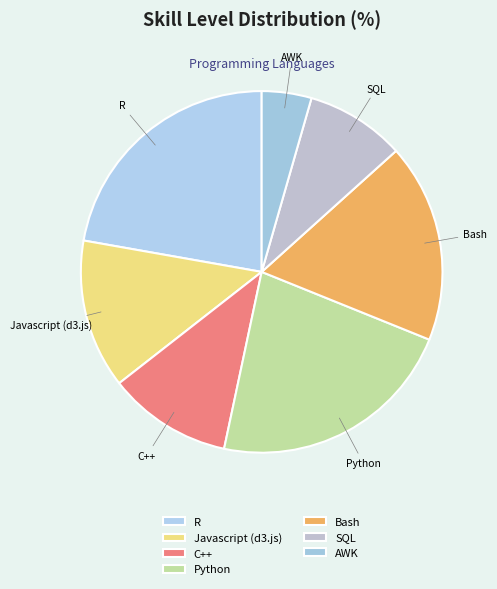

Is it true that C++ is 21% of the pie?

False